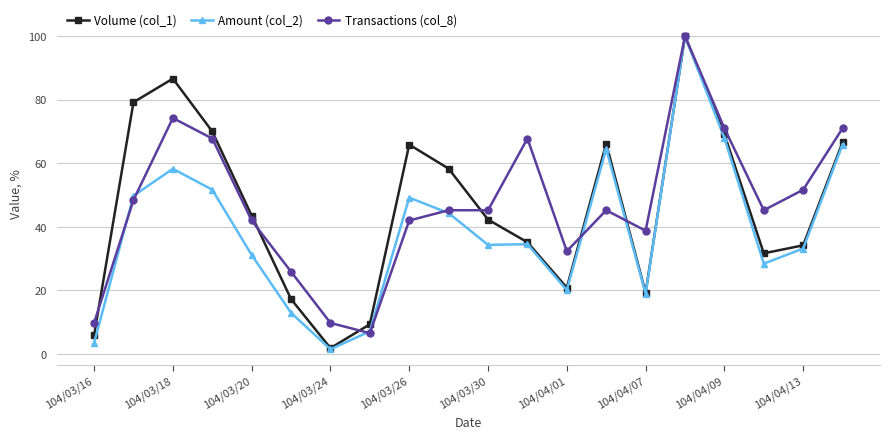

What is the highest value of the Amount (col_2) series?

100.0